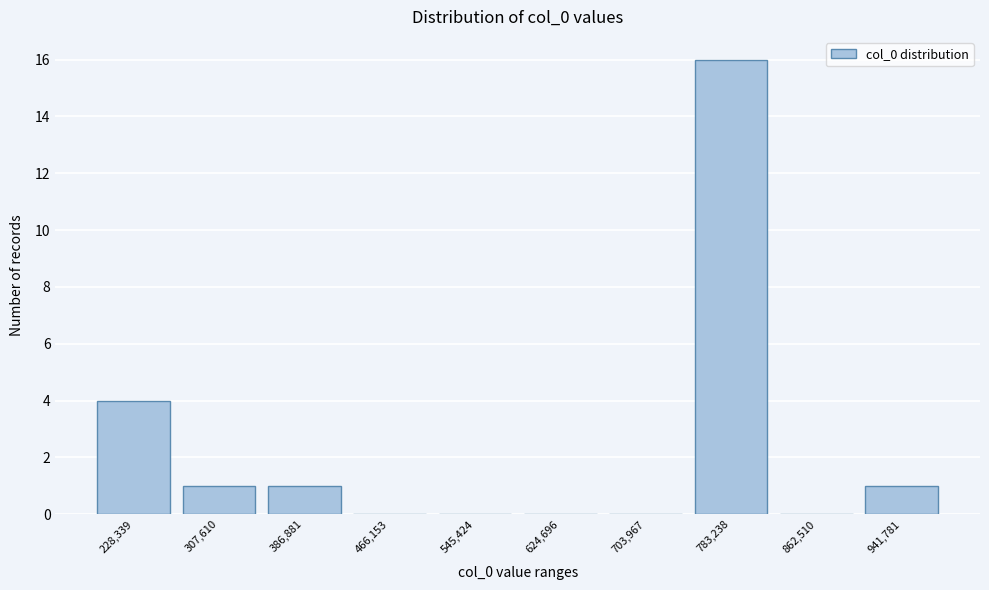

Reading right to left, list all the values displayed in this chart.

941,781=1	862,510=0	783,238=16	703,967=0	624,696=0	545,424=0	466,153=0	386,881=1	307,610=1	228,339=4